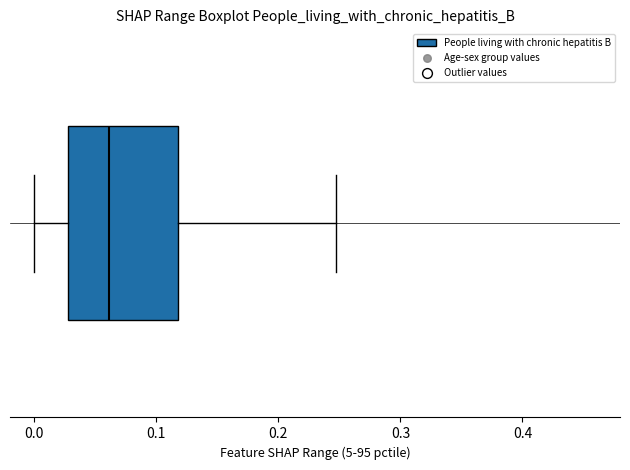

Read this box plot against the x-axis: the position of the median line, the range covered by the box, and the ends of both whiskers. The values are not printed on the chart, so give them approximately, as read against the axis.

median 0.06, box 0.03 to 0.12, whiskers 0.00 to 0.25